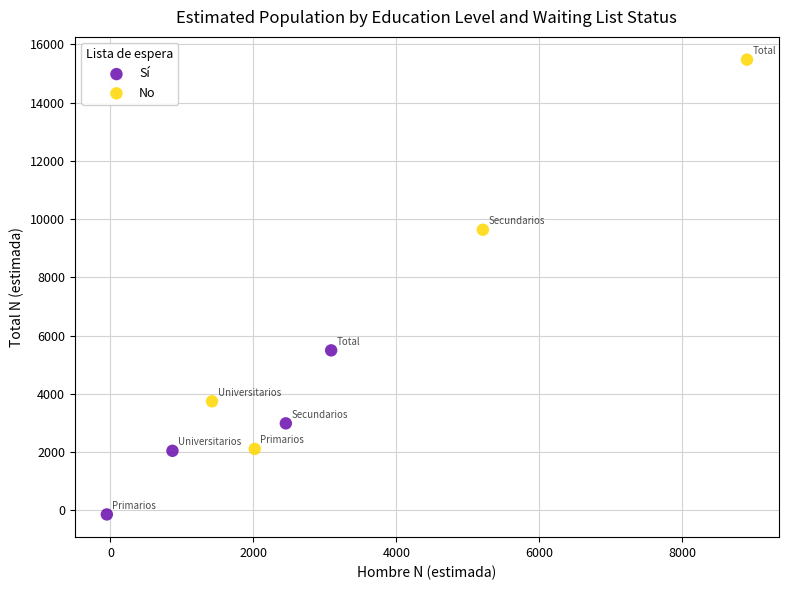

Which series reaches the minimum Y coordinate?

Sí